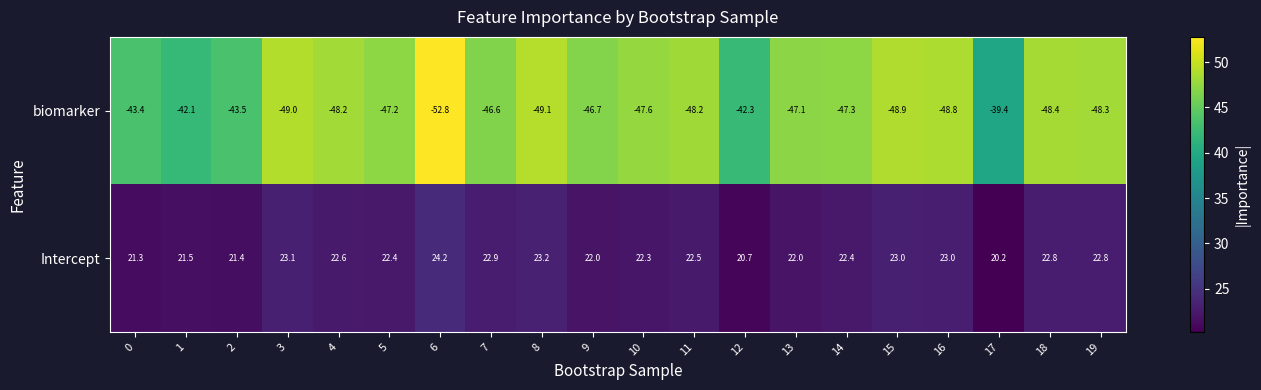

What is the smallest value displayed?

-52.8